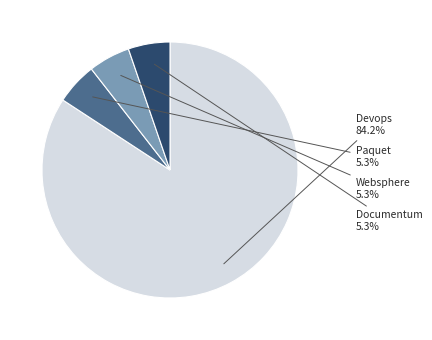

The Paquet slice represents 5% of the pie. True or false?

True